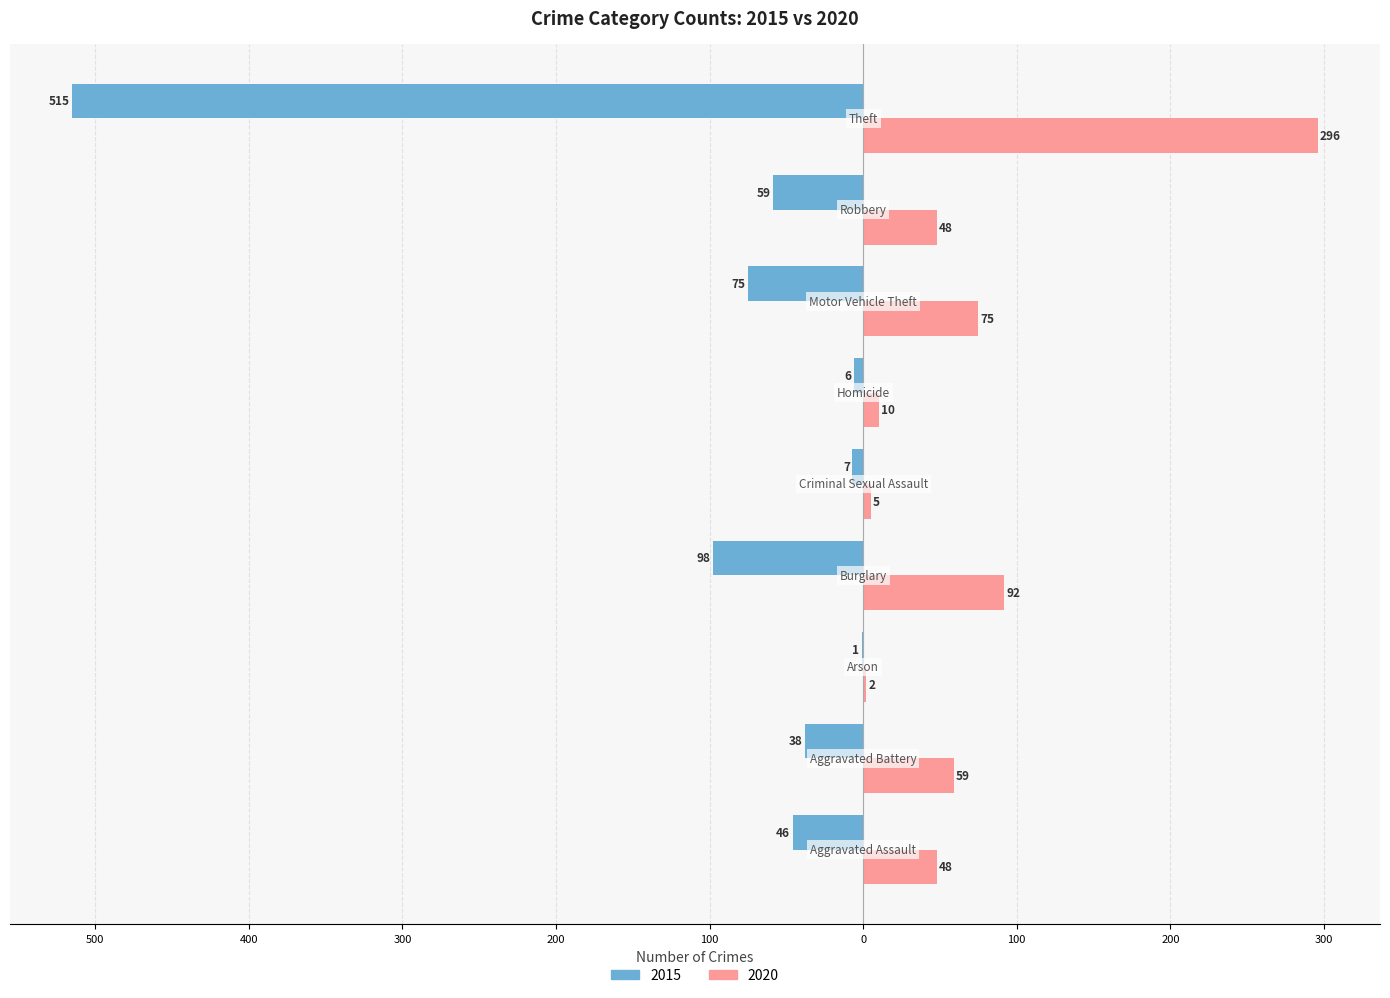

What is the sum of all 2015 values?

-845